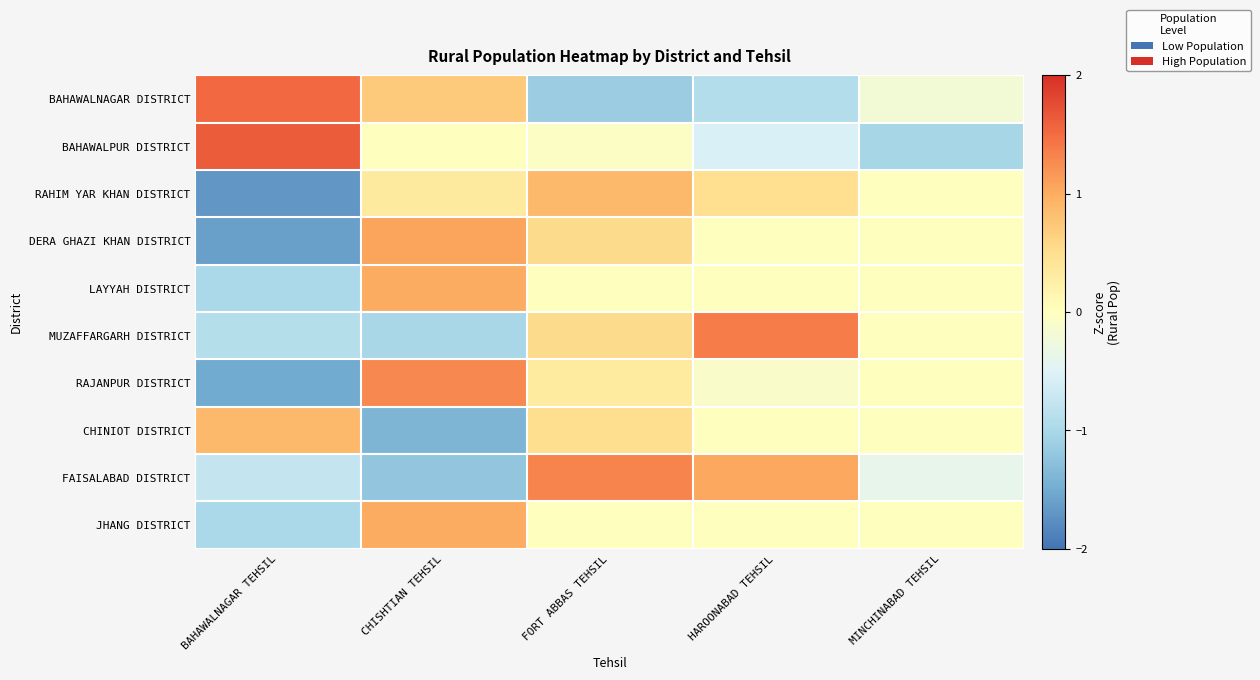

What is the maximum value shown in the chart?

1.6